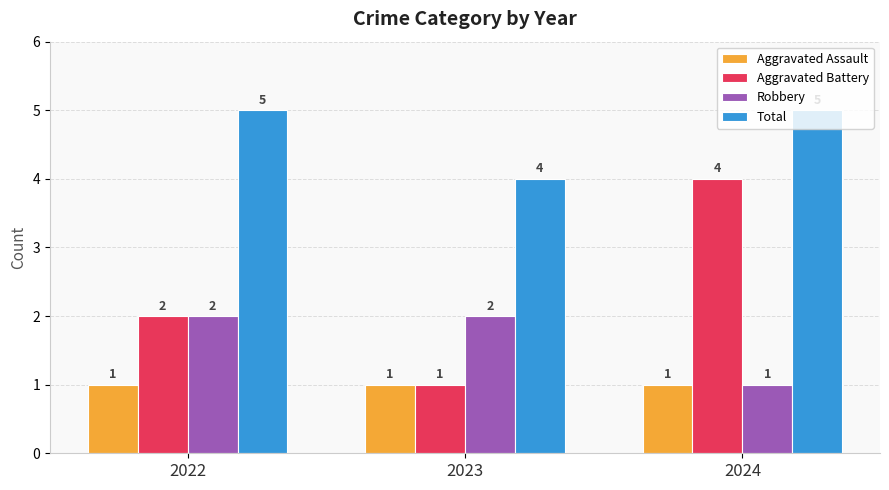

What is the difference between the second highest and minimum values in the Total series?

1